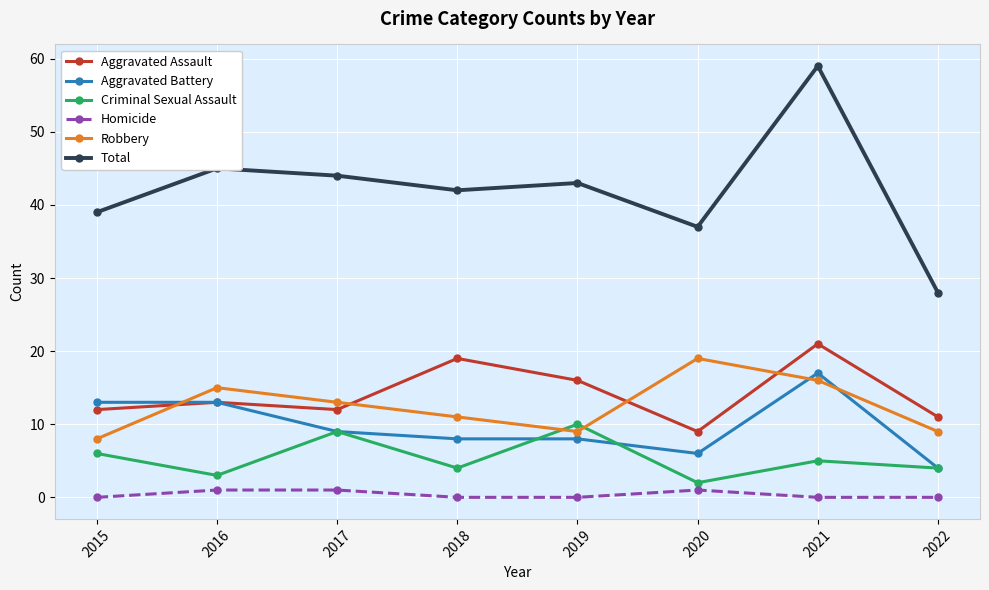

Between which two adjacent categories do Aggravated Battery and Robbery first intersect?

2015 and 2016